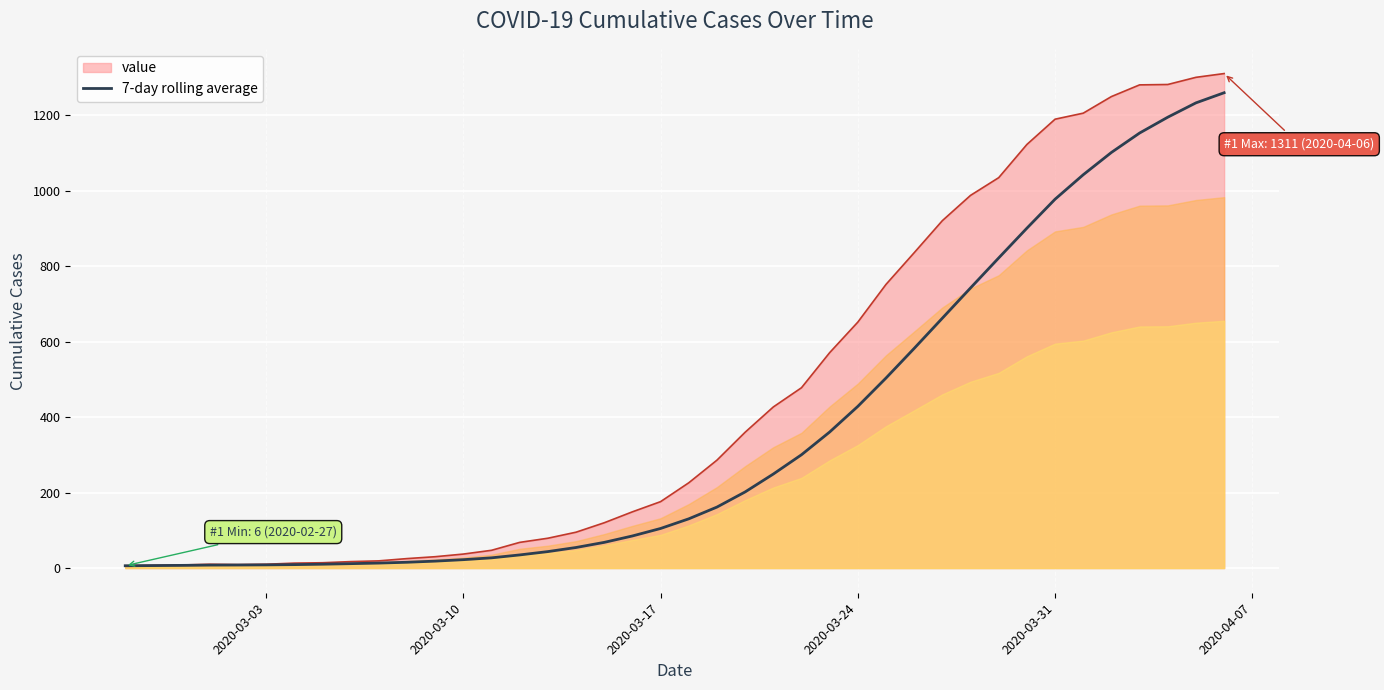

How many lines are shown in the chart?

1